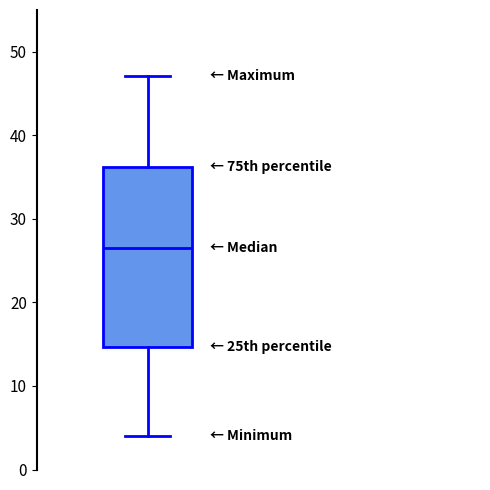

Transcribe this box plot: give where the median line is, the range the box spans, and where the two whiskers end, as read against the y-axis. The values are not printed on the chart, so give them approximately, as read against the axis.

median 27, box 15 to 36, whiskers 4 to 47